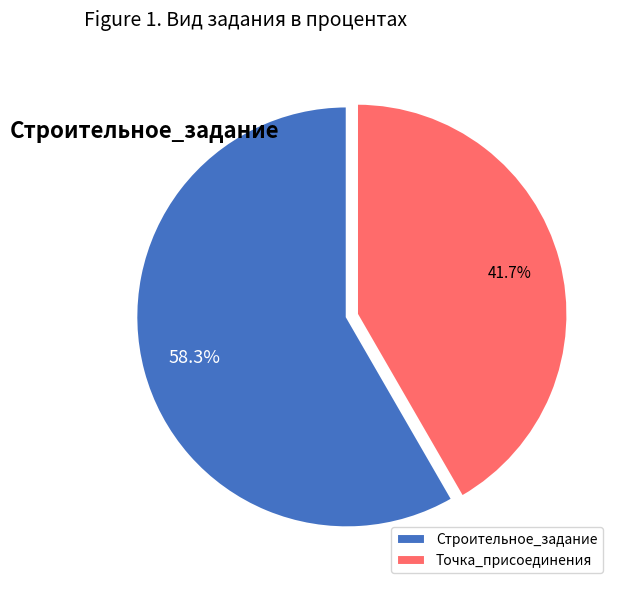

What is the total percentage of Строительное_задание and Точка_присоединения?

100.0%